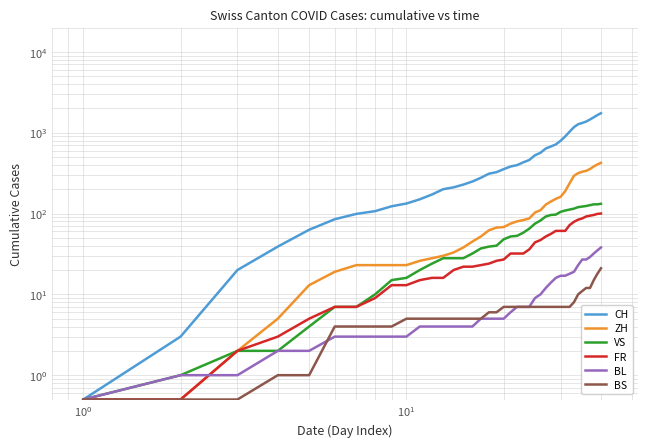

True or false: VS and ZH intersect in this chart.

False